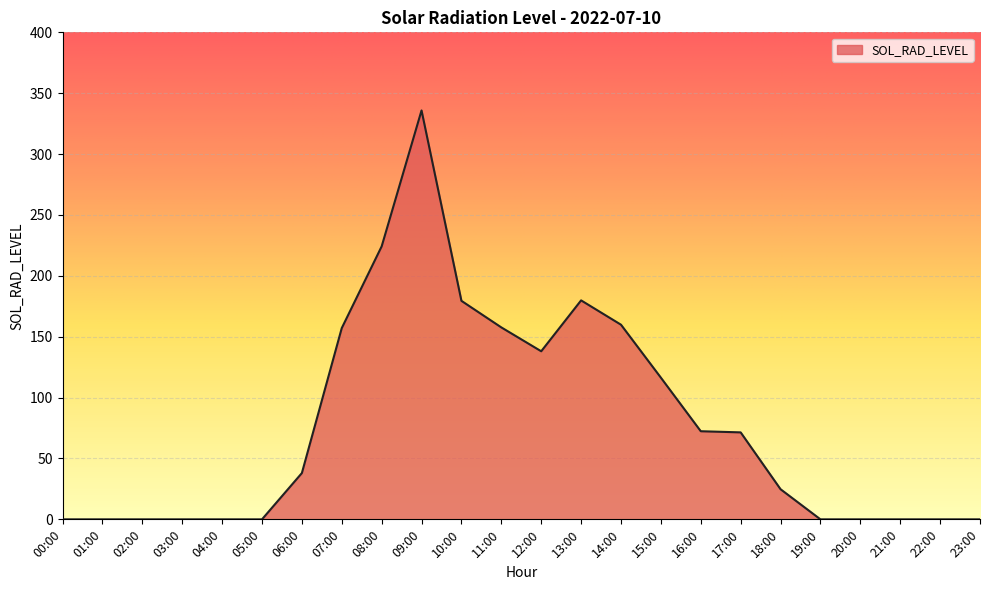

The value at 14:00 is 232.0. True or false?

False